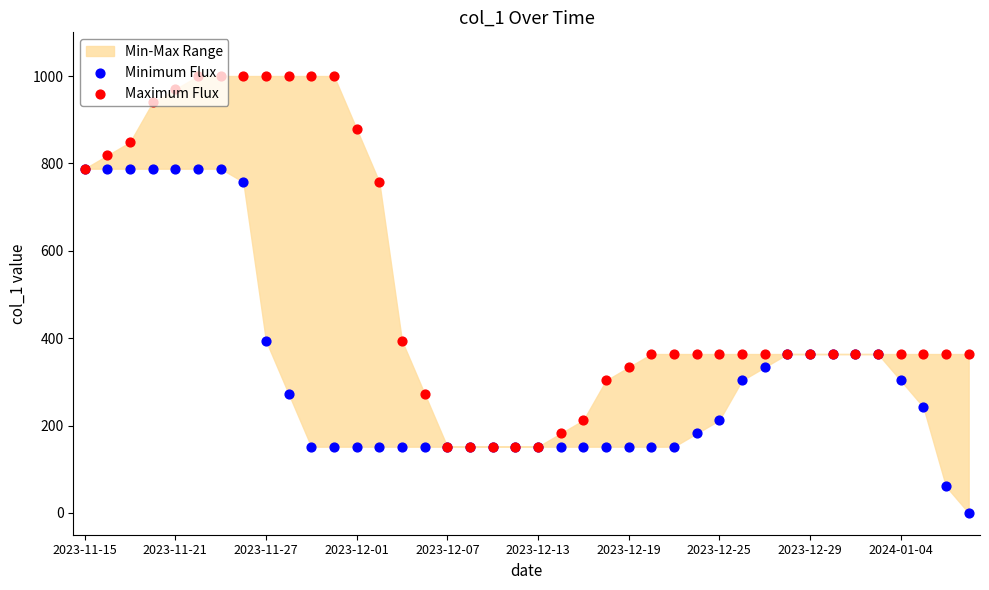

Which series has the widest spread of Y values?

Maximum Flux